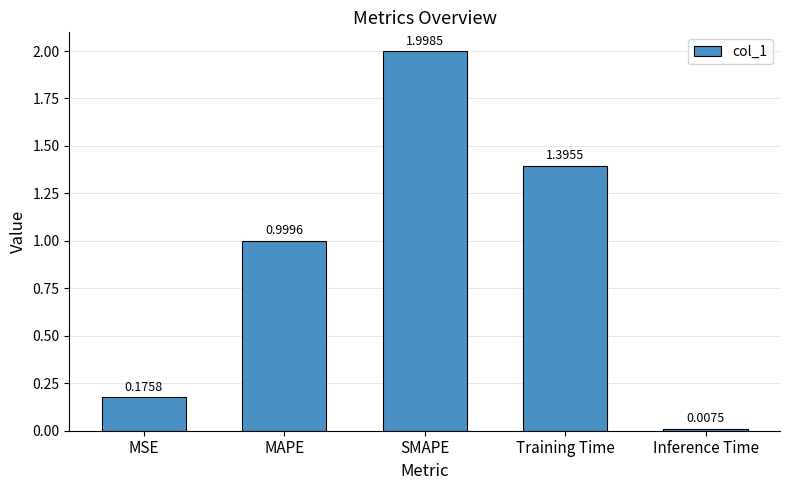

What is the ratio of the value at Training Time to the value at SMAPE?

0.7